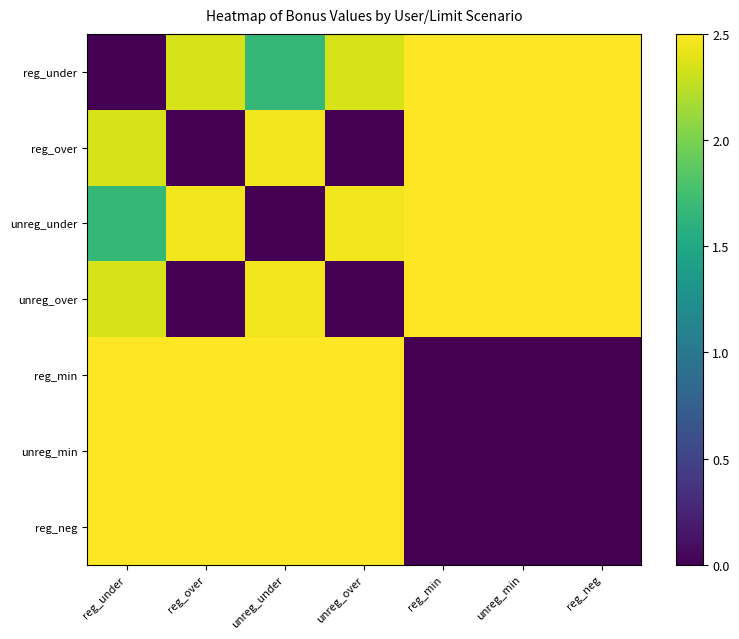

Which has a higher value, unreg_over or reg_under?

unreg_over